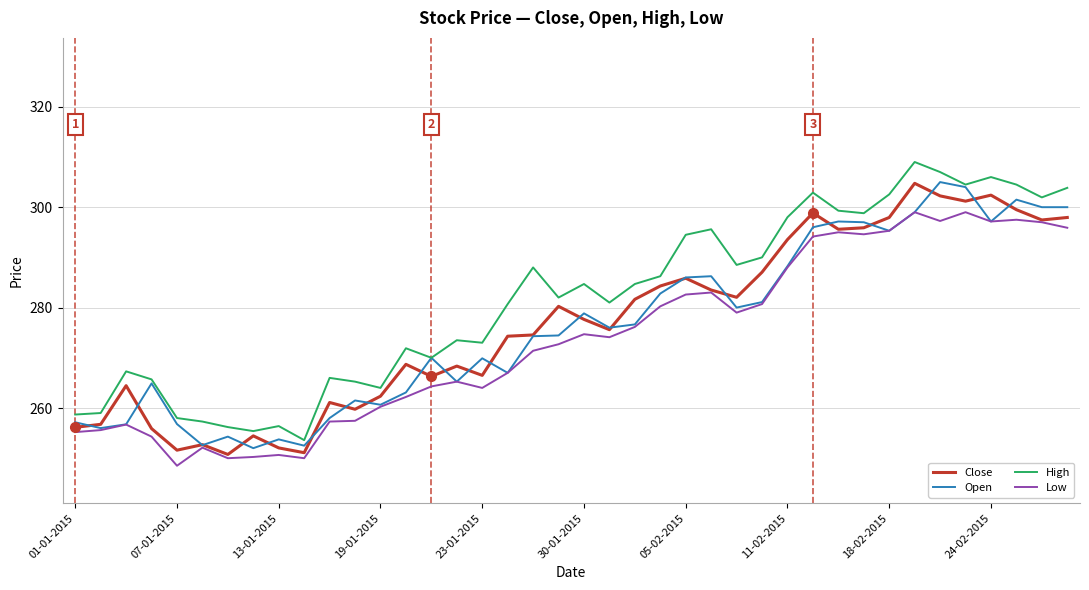

What is the minimum value for Close?

250.8